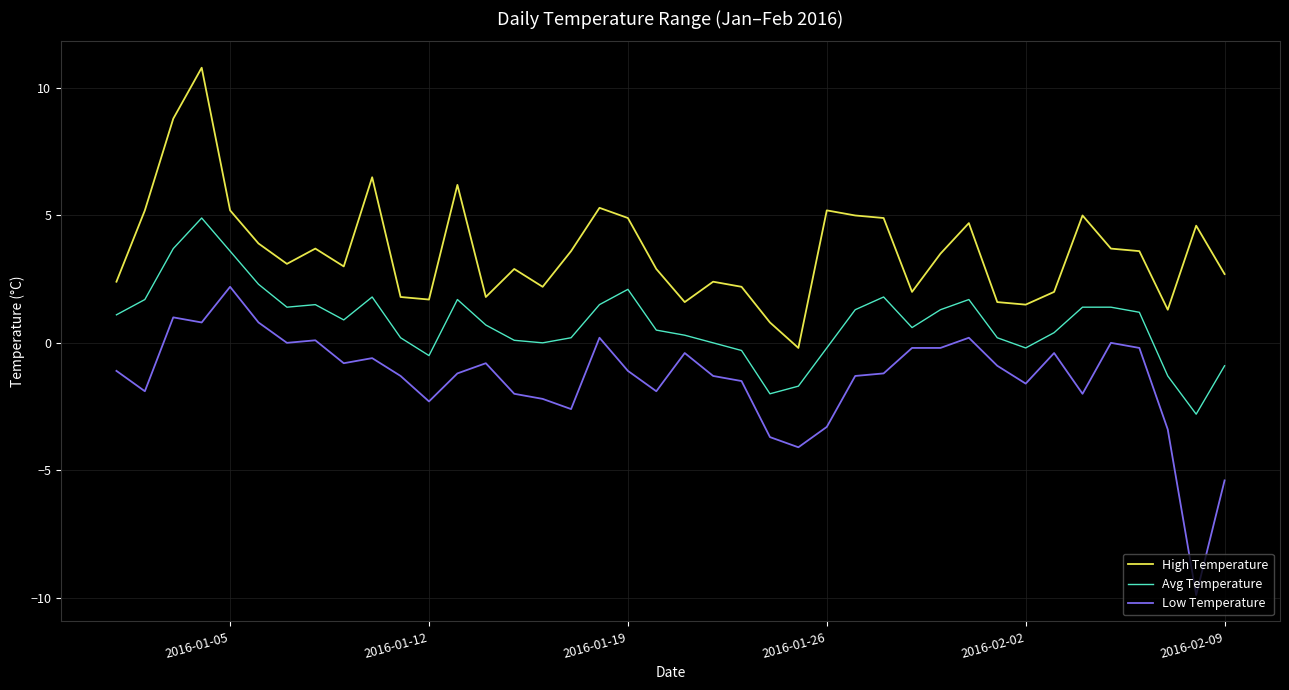

List the series in order of their overall mean, lowest first.

Low Temperature, Avg Temperature, High Temperature